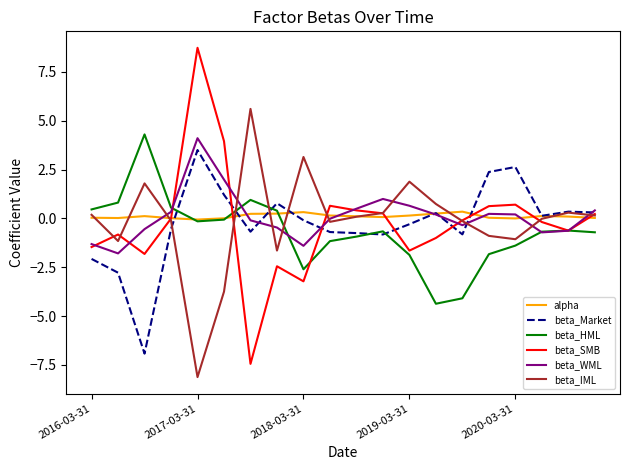

What is the minimum value shown in the chart?

-8.1